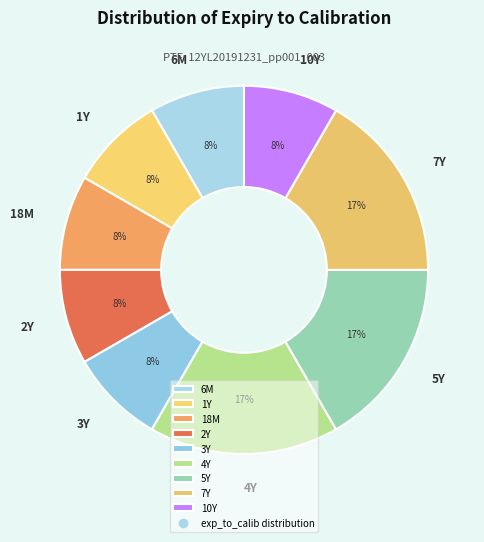

To the nearest percent, what portion does 6M represent?

8%